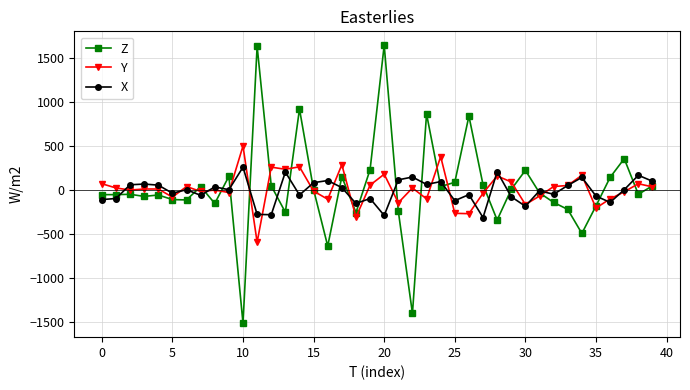

Which series has the widest spread of values?

Z